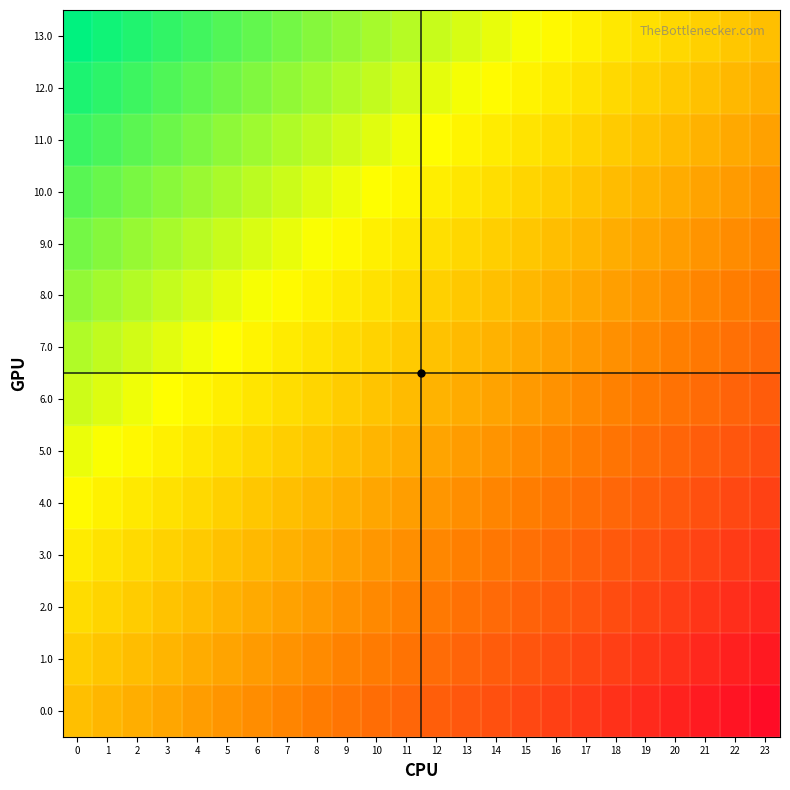

How many categories are shown in the chart?

24